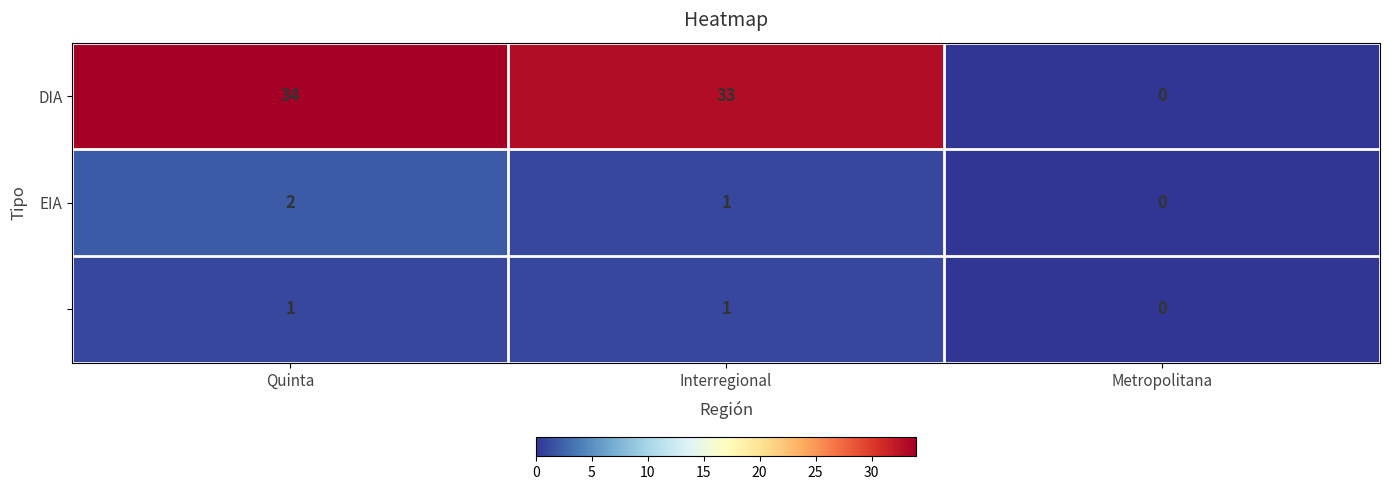

At which category is the sum across all series the highest?

Quinta